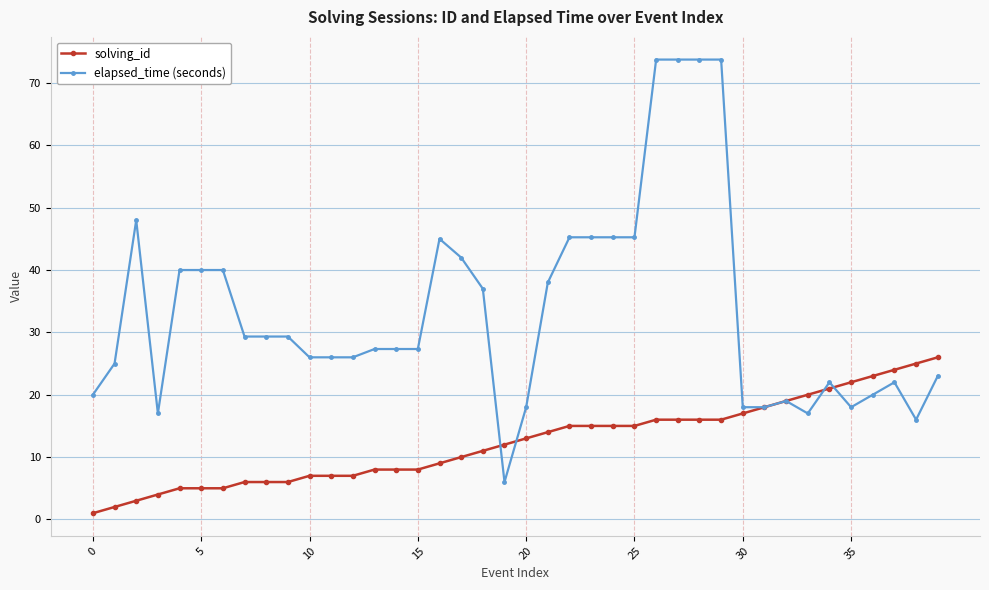

Which series has the largest range (max minus min)?

elapsed_time (seconds)